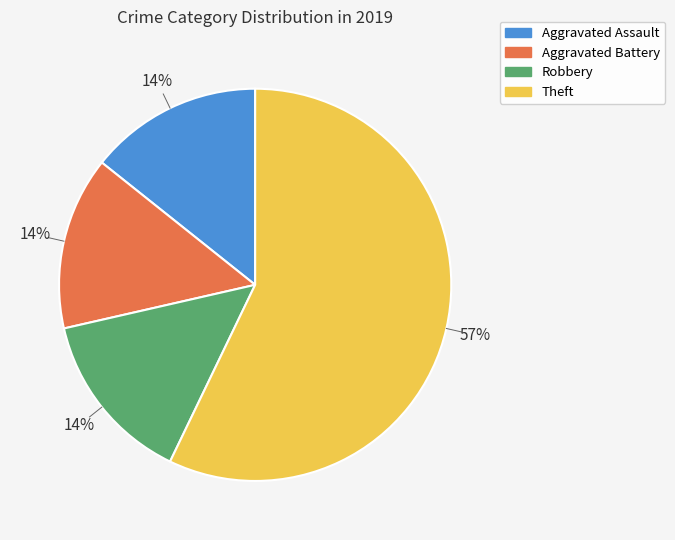

To the nearest percent, what is the difference between the largest and smallest slice percentages?

43%